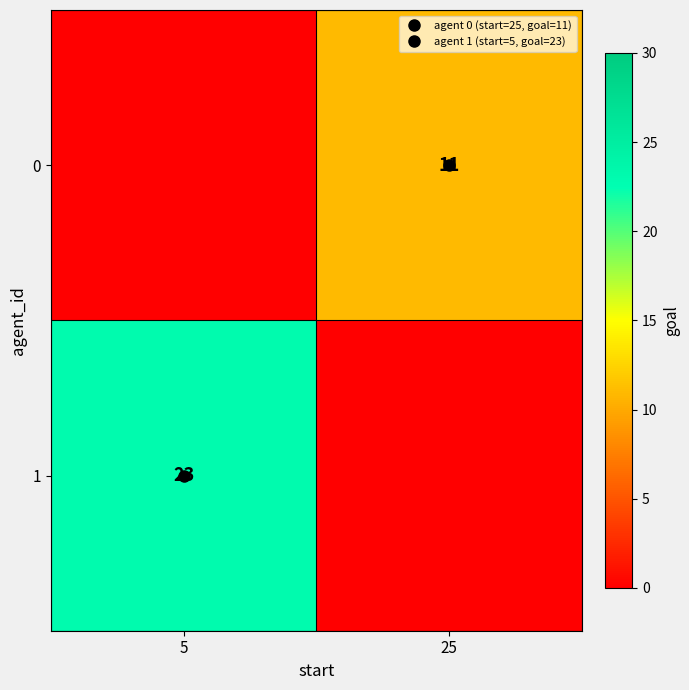

Where is 1 nearest to the value 11?

25